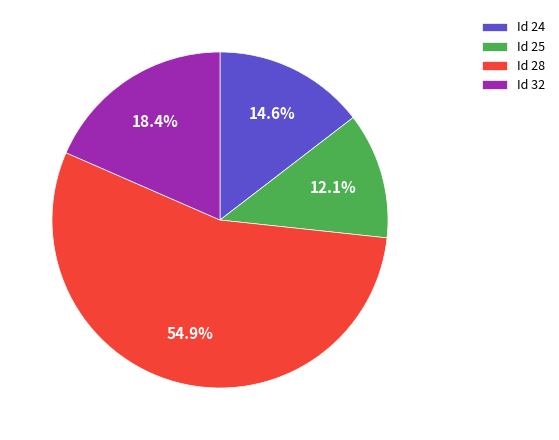

To the nearest percent, what is the difference between the largest and smallest slice percentages?

43%